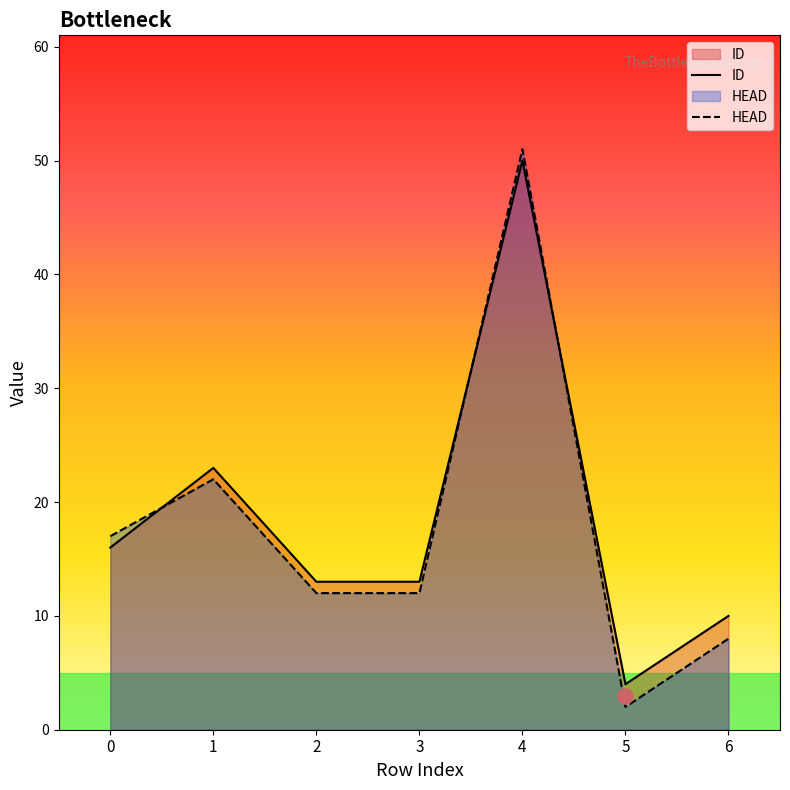

Which series has the widest spread of Y values?

HEAD